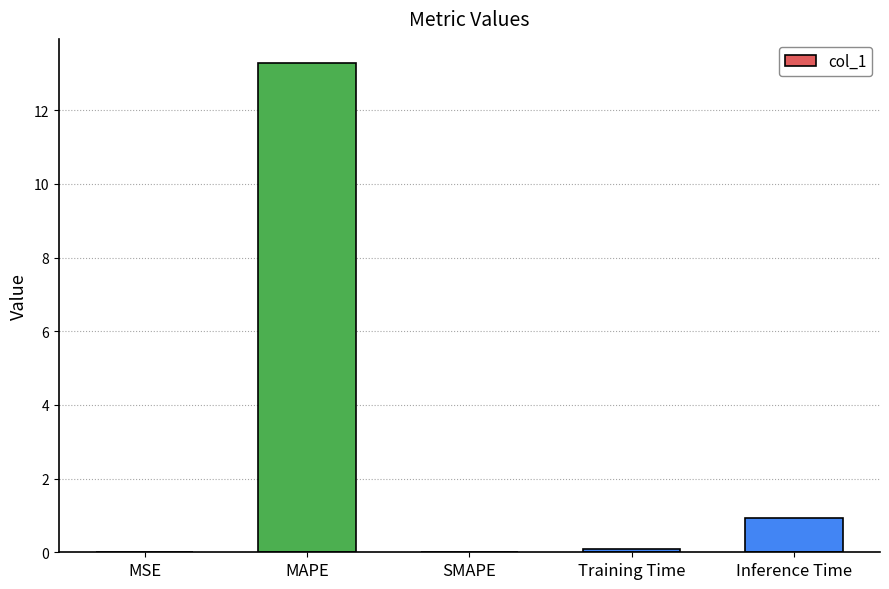

What is the average value?

2.9